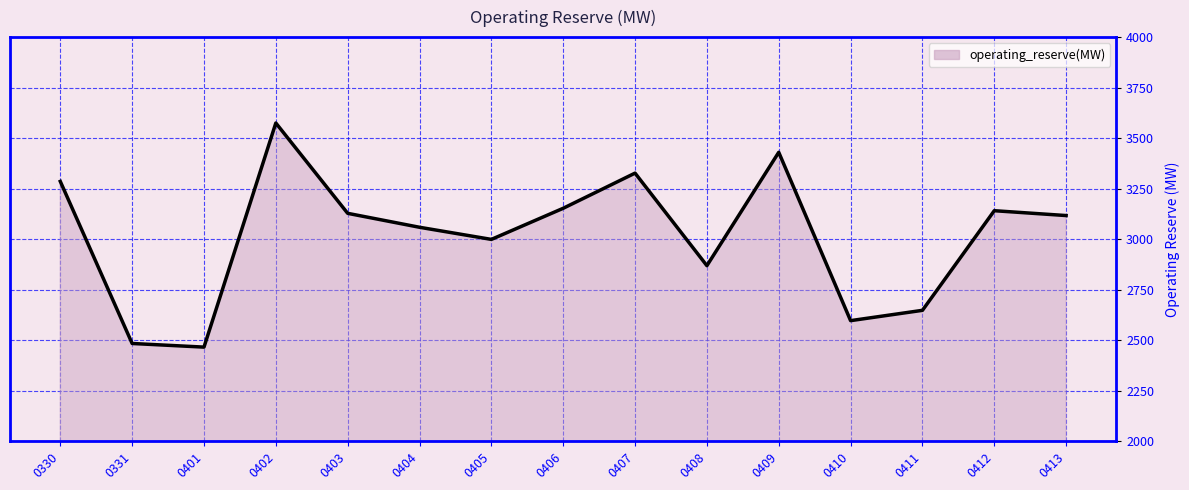

Between 0411 and 0330, which is larger?

0330